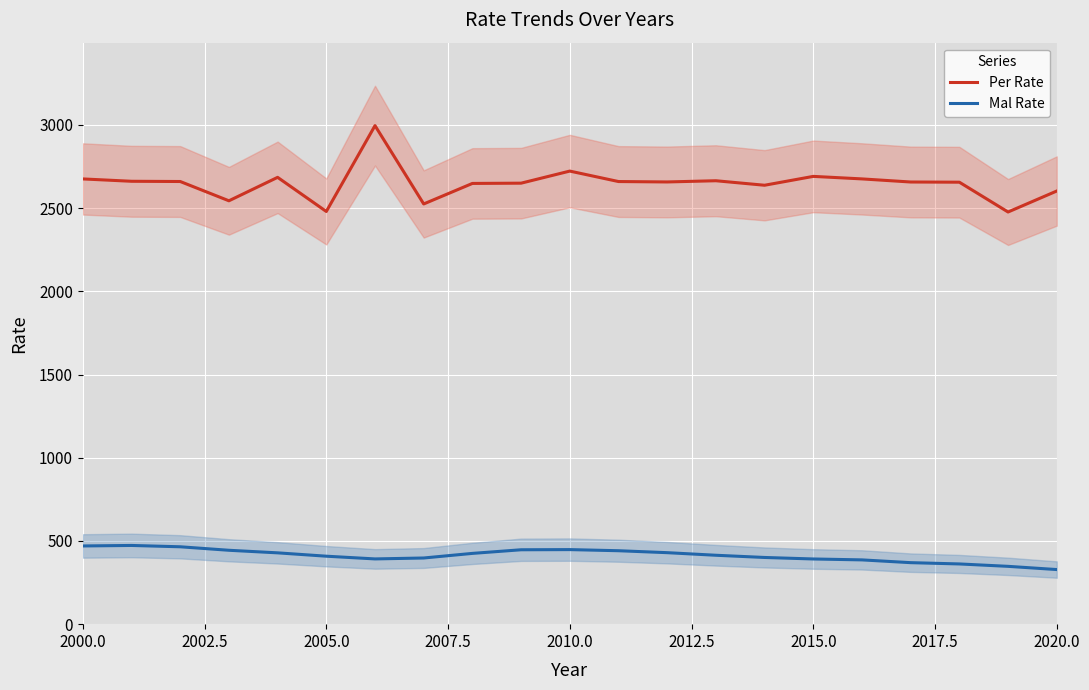

True or false: Mal Rate and Per Rate intersect in this chart.

False